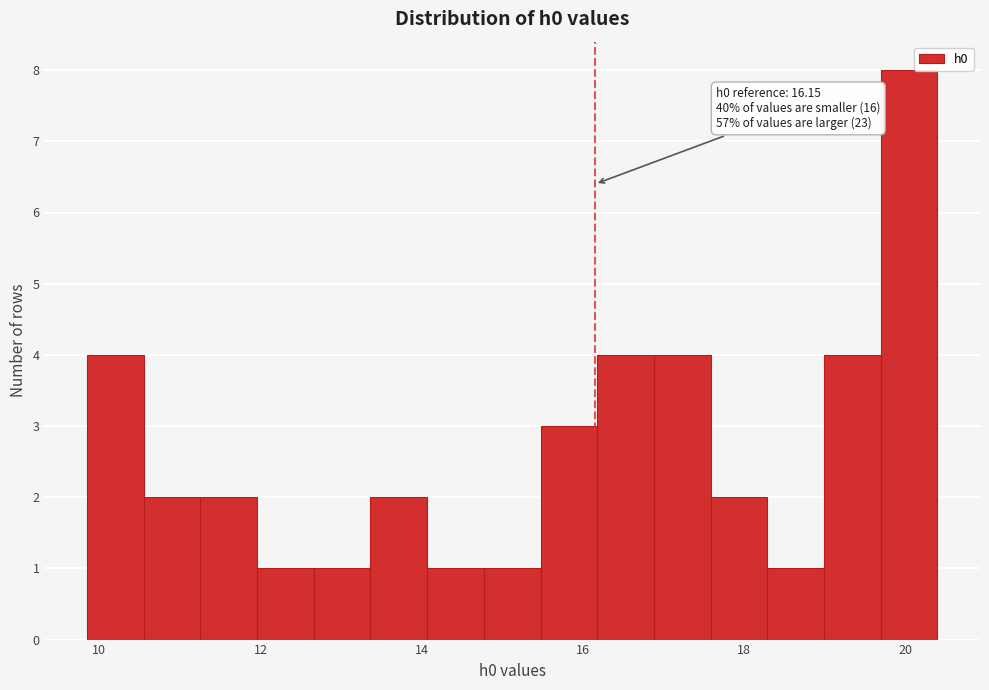

Read against the x-axis, roughly where is the centre of the tallest bar?

20.0